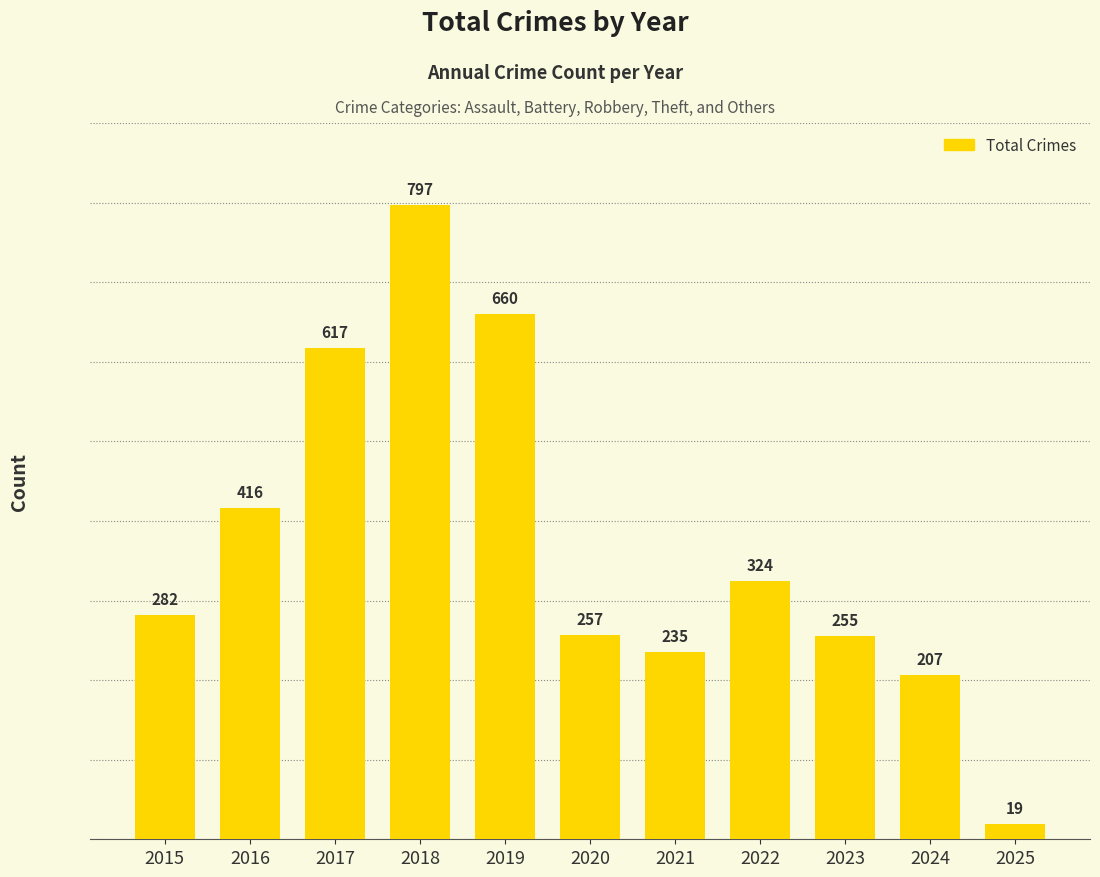

Reading left to right, what are all the values shown in this chart?

282	416	617	797	660	257	235	324	255	207	19